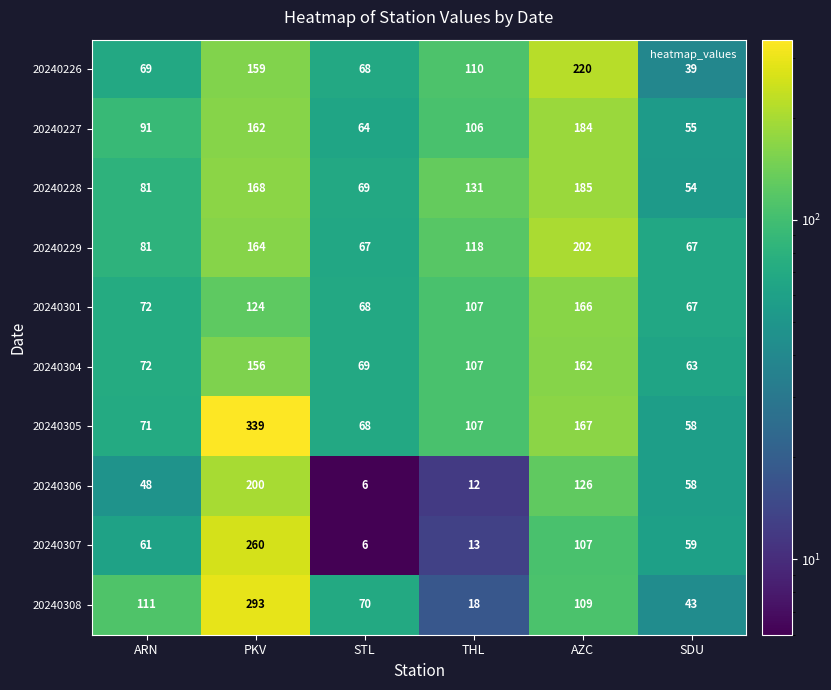

Which series changed the most between ARN and AZC?

20240226